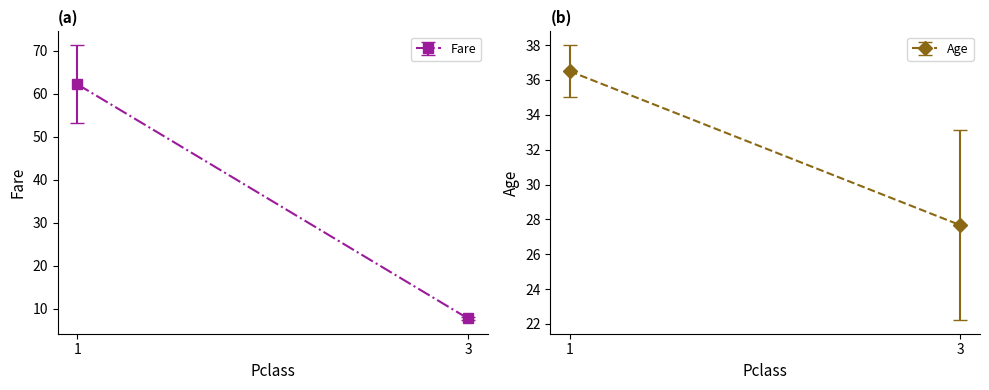

What is the label of the 3rd point from the right?

3